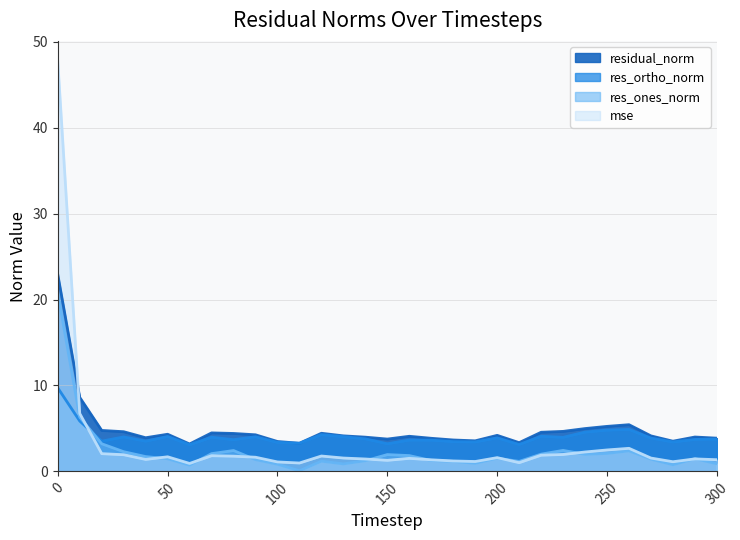

What is the greatest value displayed?

47.7